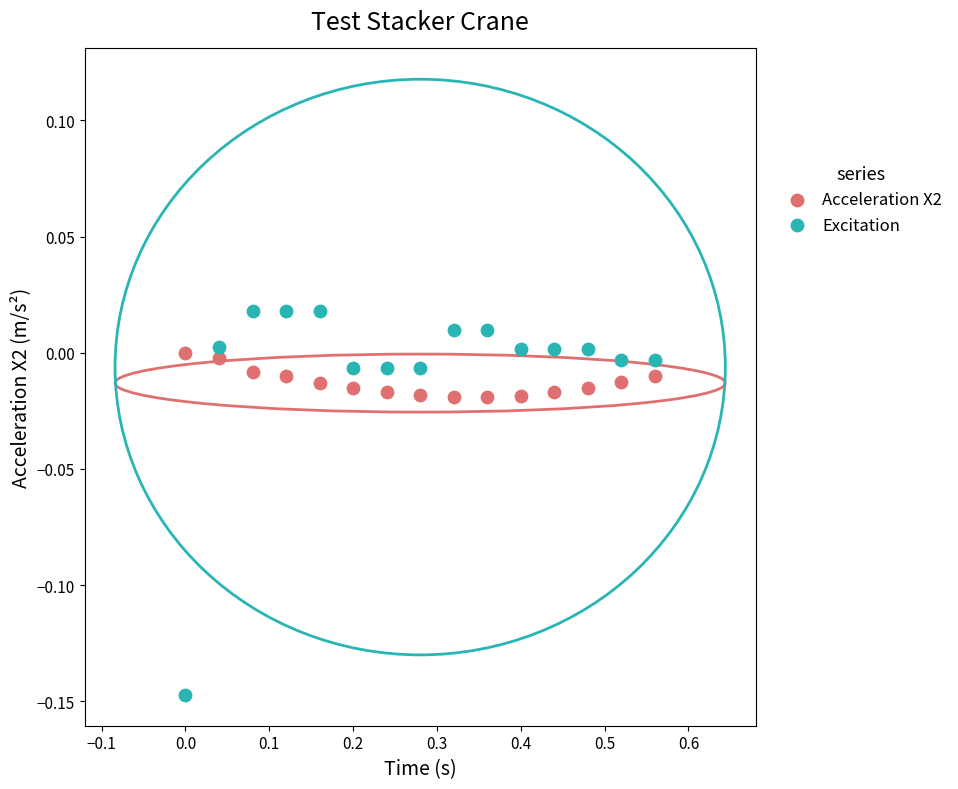

Which series reaches the maximum Y coordinate?

Excitation